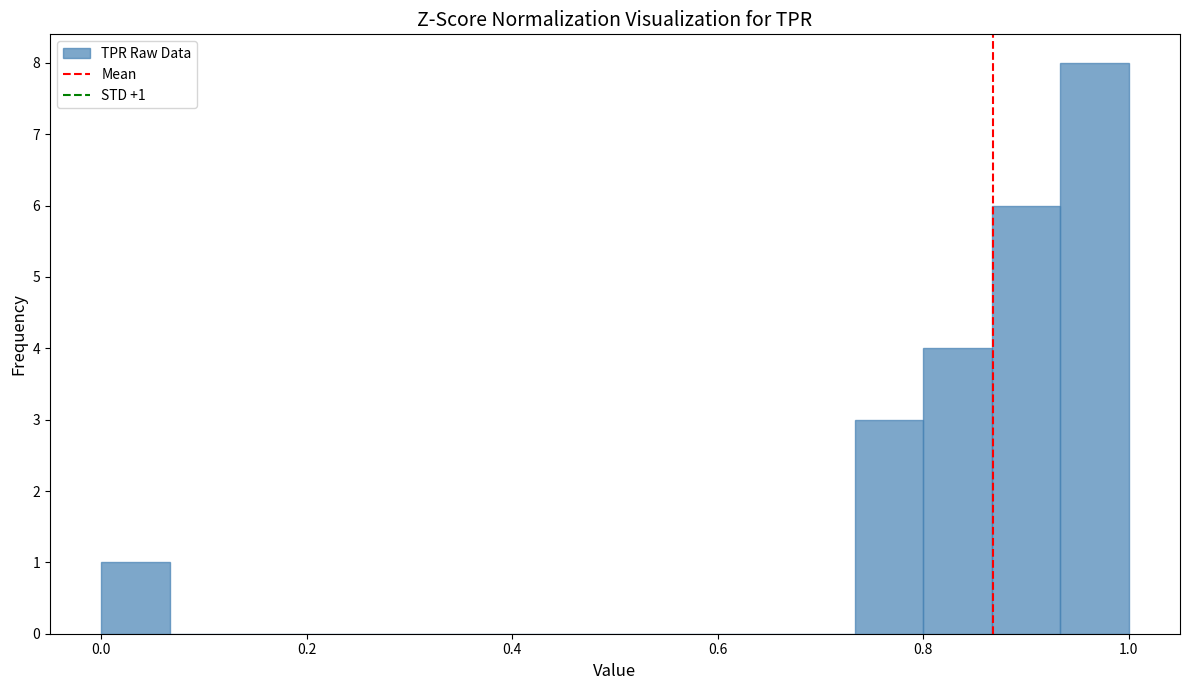

Read against the x-axis, roughly where is the centre of the tallest bar?

0.96